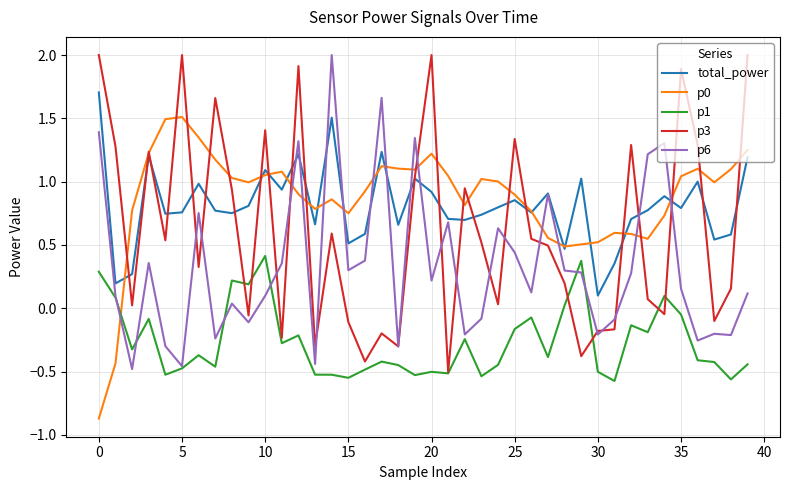

What is the maximum value for p0?

1.5